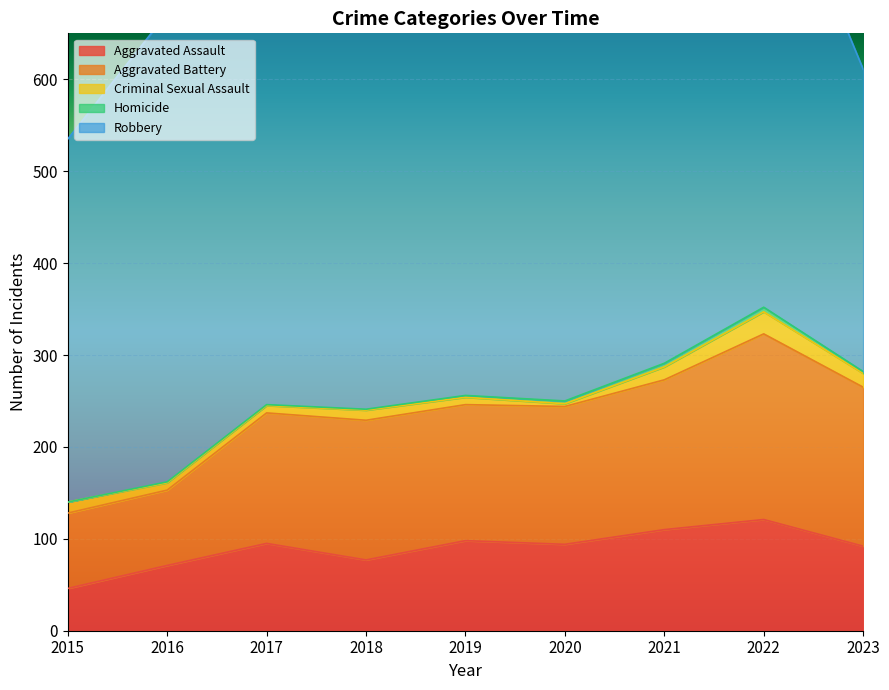

What is the spread (max minus min) of values at 2021?

480